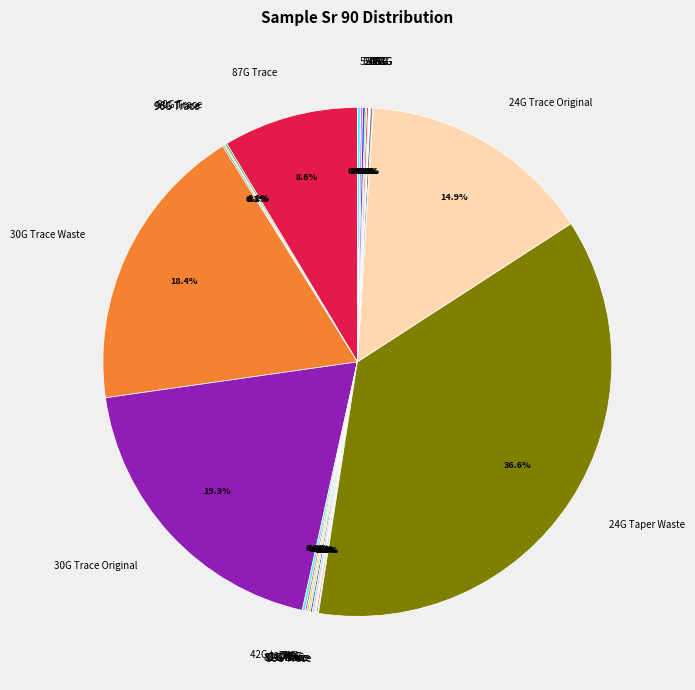

To the nearest percent, what is the average slice percentage?

4%